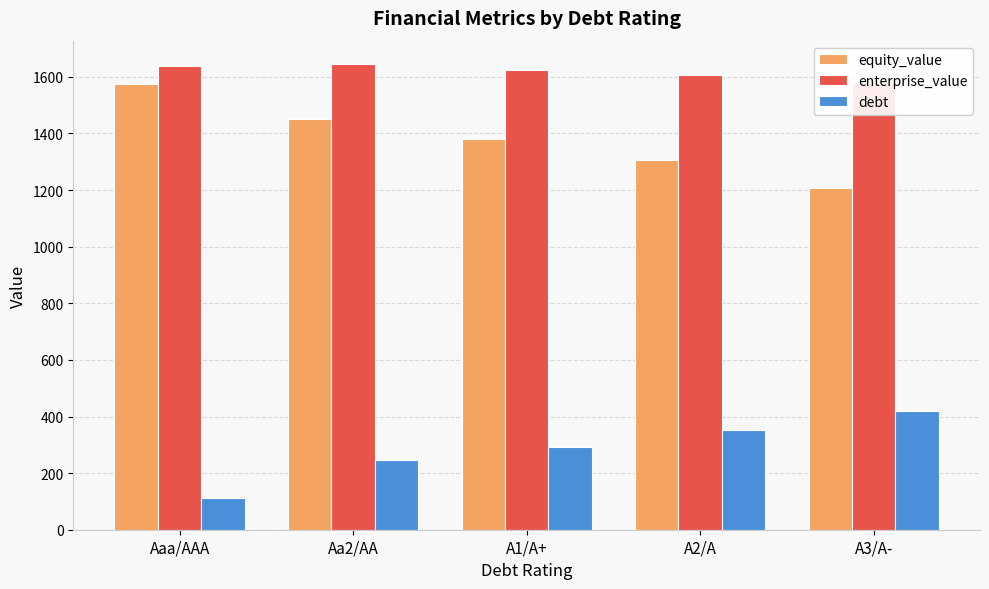

Rank the series by their maximum value, from lowest to highest.

debt, equity_value, enterprise_value